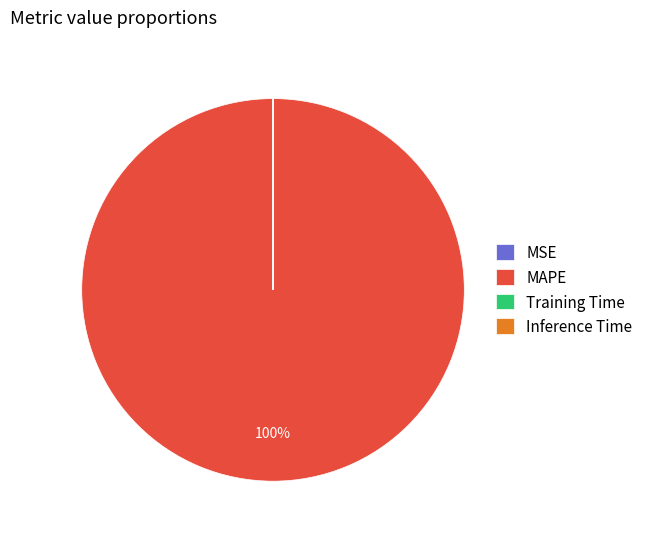

To the nearest percent, what is the difference between the largest and smallest slice percentages?

100%